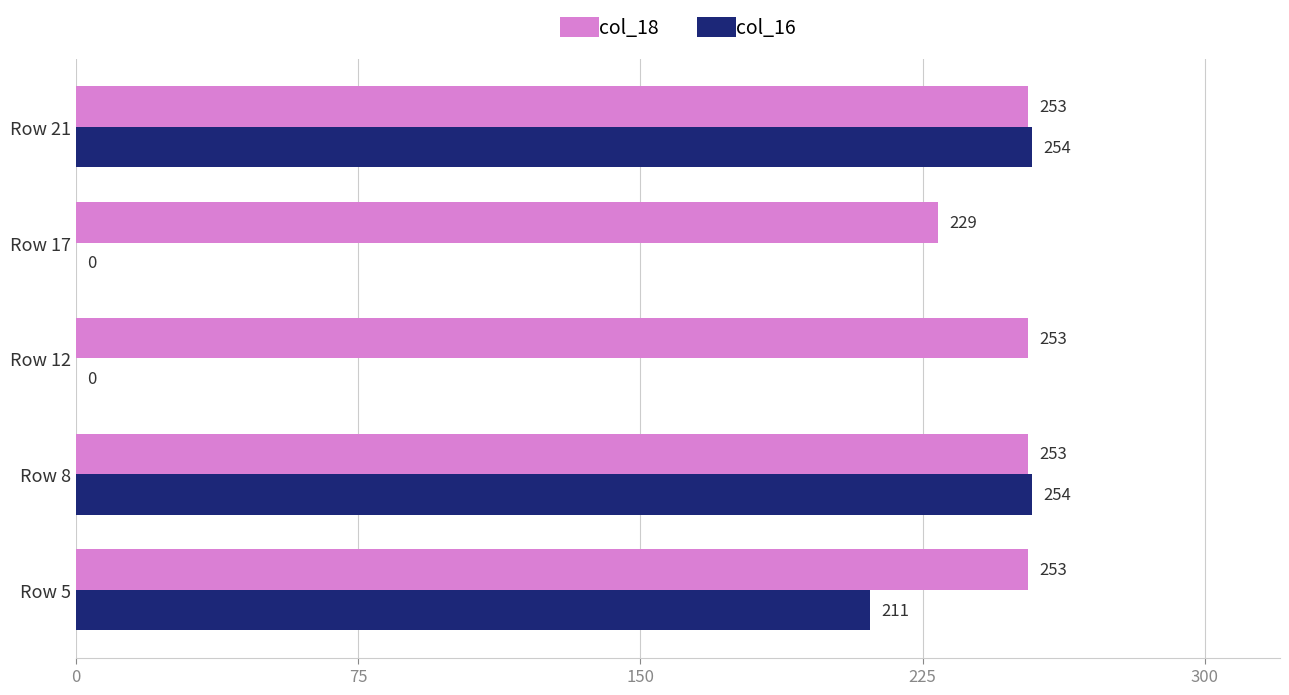

Which series changed the most between Row 17 and Row 21?

col_16